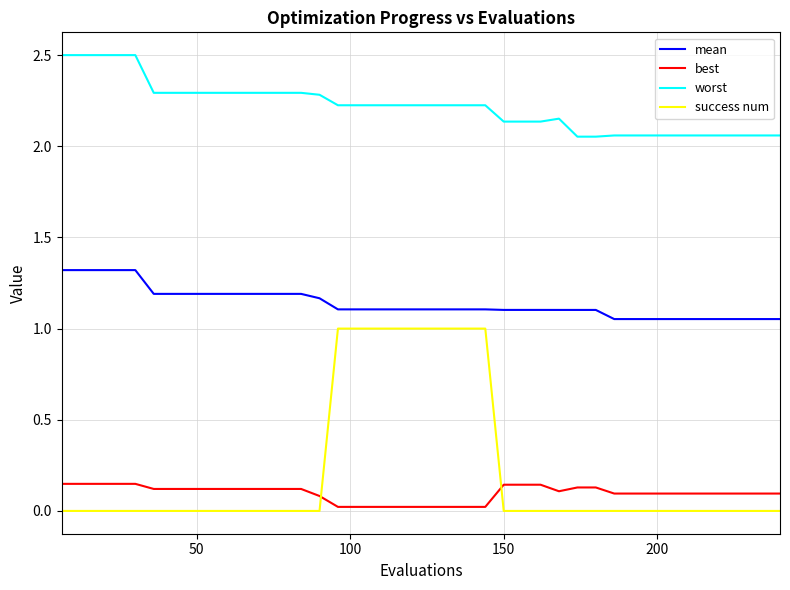

What is the maximum value for worst?

2.5